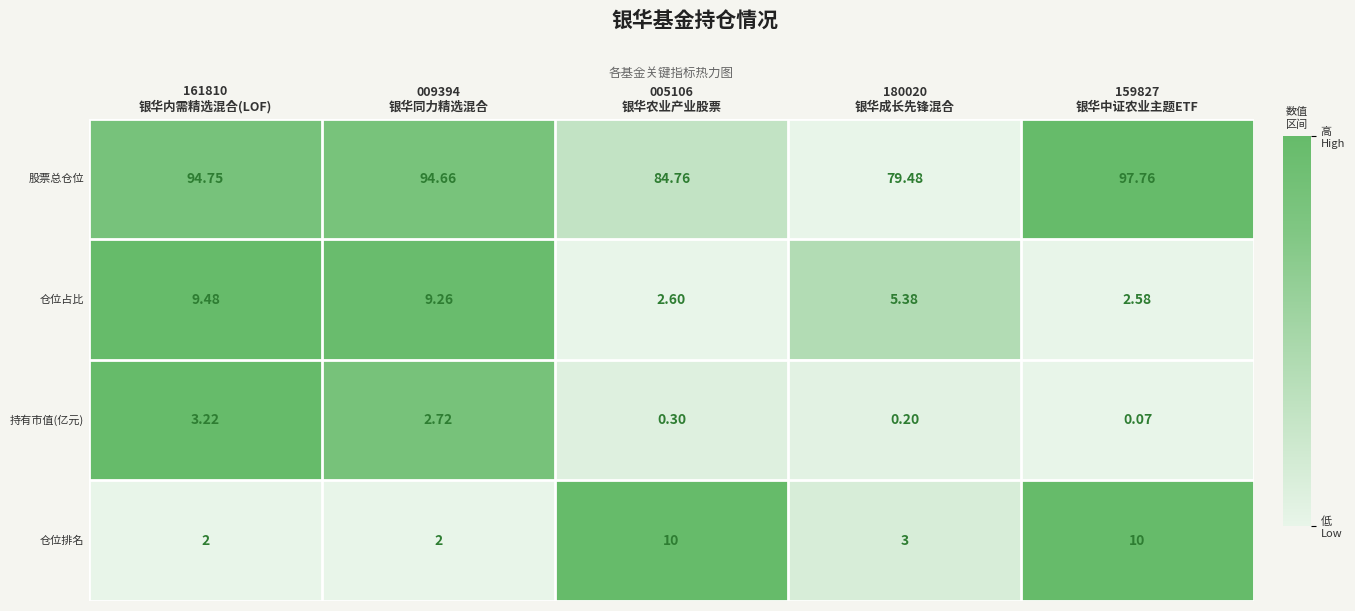

List the series in order of their peak value, lowest first.

持有市值(亿元), 仓位占比, 仓位排名, 股票总仓位